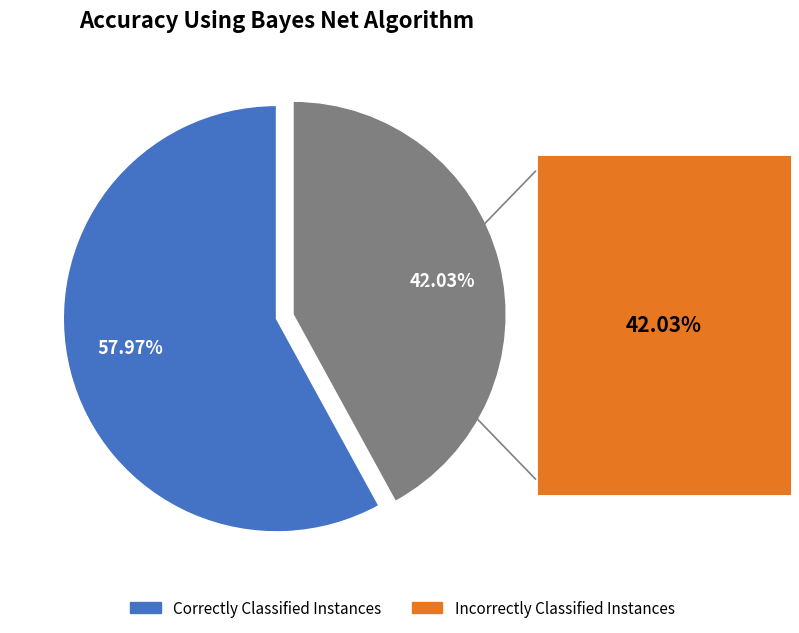

Approximately how many times larger is the value at Incorrectly Classified Instances compared to Correctly Classified Instances?

0.7